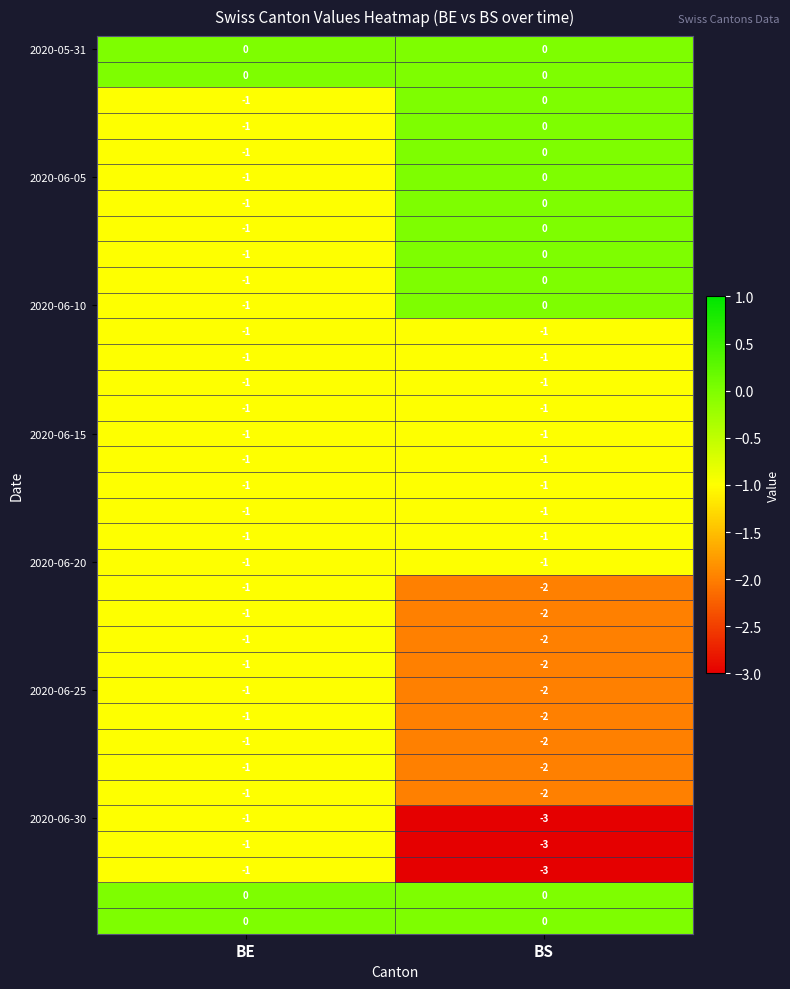

At how many categories does at least one series exceed -1?

2